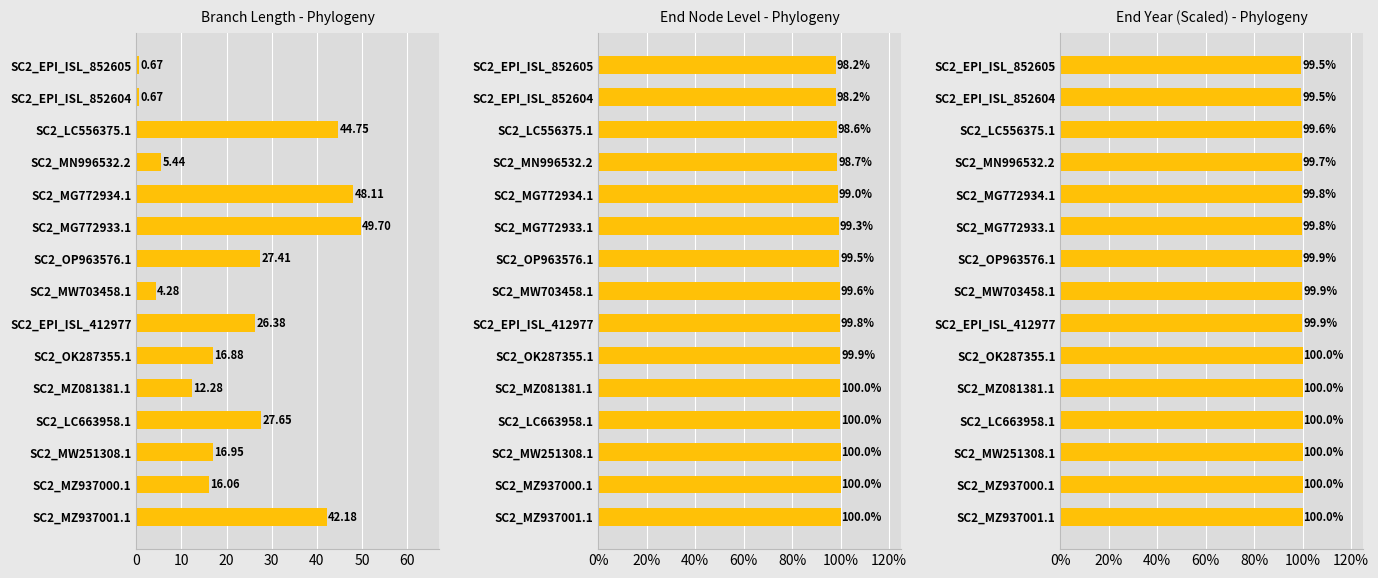

What is the value of the endNodeL bar at the 11th from the left?

98.6